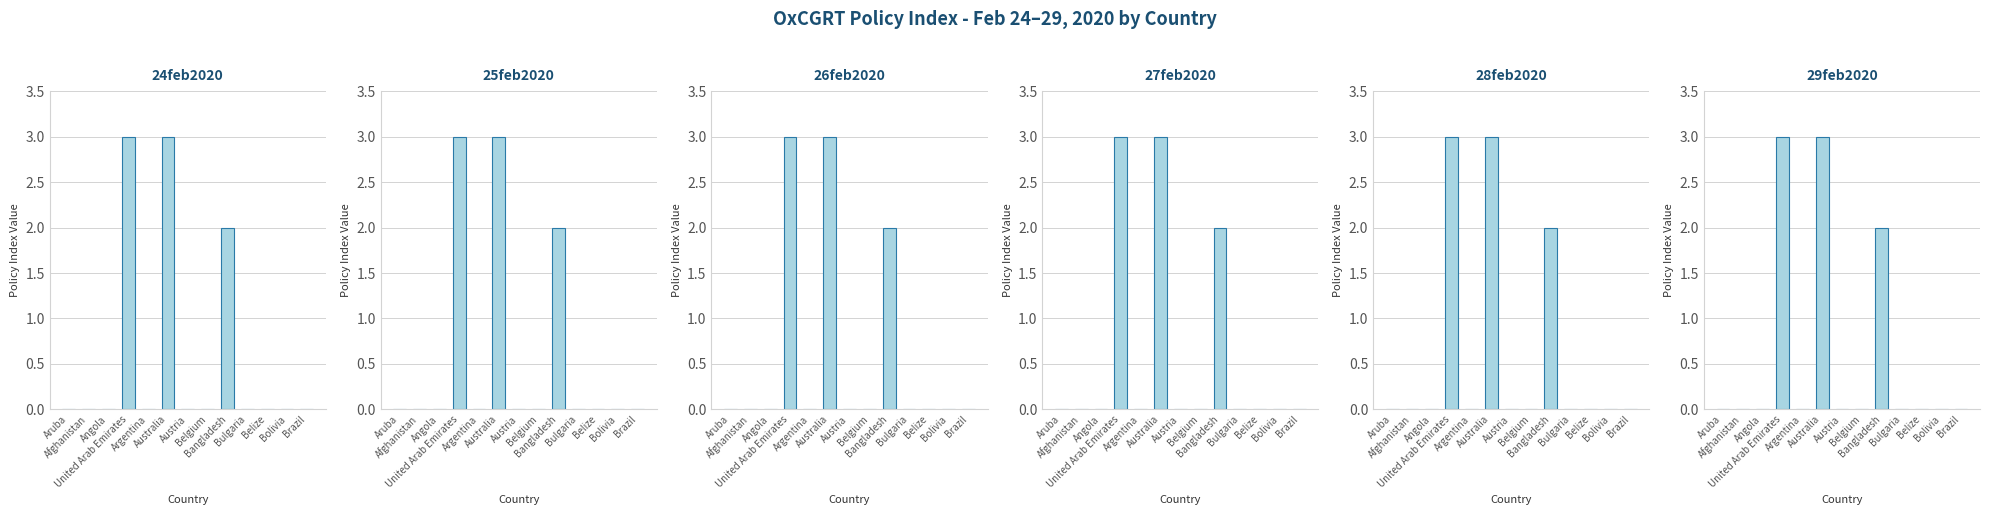

Reading left to right, transcribe all the data shown in this chart.

24feb2020: Aruba=0	Afghanistan=0	Angola=0	United Arab Emirates=3	Argentina=0	Australia=3	Austria=0	Belgium=0	Bangladesh=2	Bulgaria=0	Belize=0	Bolivia=0	Brazil=0
25feb2020: Aruba=0	Afghanistan=0	Angola=0	United Arab Emirates=3	Argentina=0	Australia=3	Austria=0	Belgium=0	Bangladesh=2	Bulgaria=0	Belize=0	Bolivia=0	Brazil=0
26feb2020: Aruba=0	Afghanistan=0	Angola=0	United Arab Emirates=3	Argentina=0	Australia=3	Austria=0	Belgium=0	Bangladesh=2	Bulgaria=0	Belize=0	Bolivia=0	Brazil=0
27feb2020: Aruba=0	Afghanistan=0	Angola=0	United Arab Emirates=3	Argentina=0	Australia=3	Austria=0	Belgium=0	Bangladesh=2	Bulgaria=0	Belize=0	Bolivia=0	Brazil=0
28feb2020: Aruba=0	Afghanistan=0	Angola=0	United Arab Emirates=3	Argentina=0	Australia=3	Austria=0	Belgium=0	Bangladesh=2	Bulgaria=0	Belize=0	Bolivia=0	Brazil=0
29feb2020: Aruba=0	Afghanistan=0	Angola=0	United Arab Emirates=3	Argentina=0	Australia=3	Austria=0	Belgium=0	Bangladesh=2	Bulgaria=0	Belize=0	Bolivia=0	Brazil=0